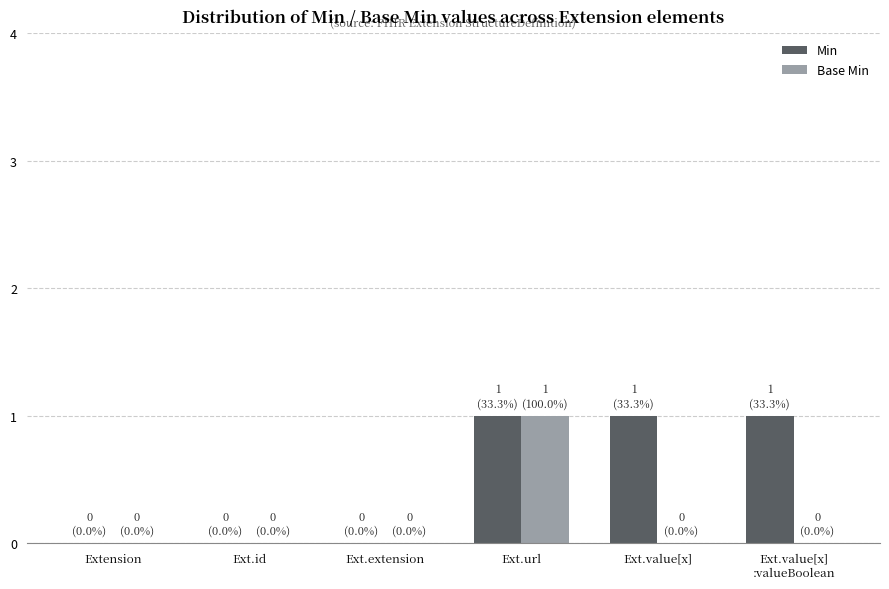

Is the value of Base Min at Ext.value[x] greater than the value of Min at Ext.value[x]?

No